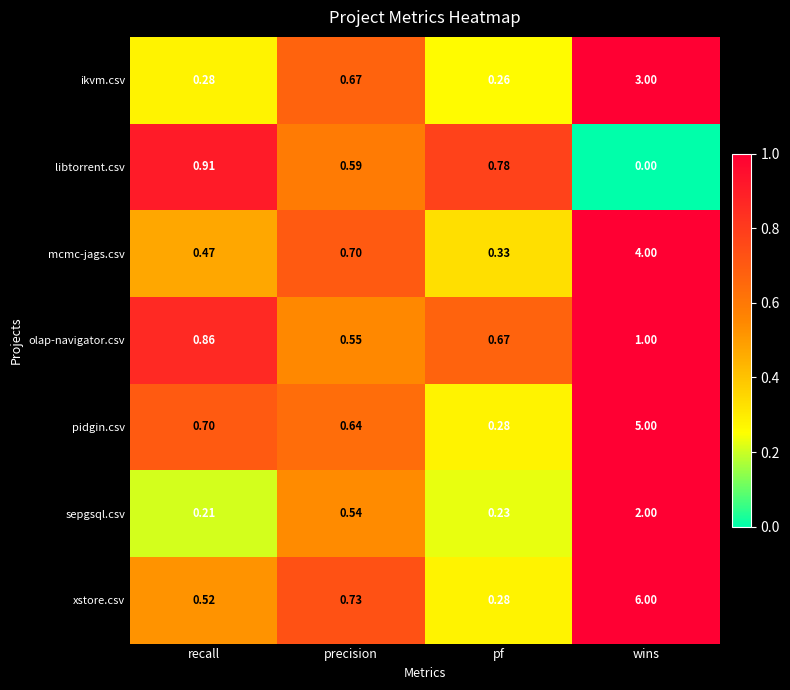

Which category has the lowest value in the libtorrent.csv series?

wins